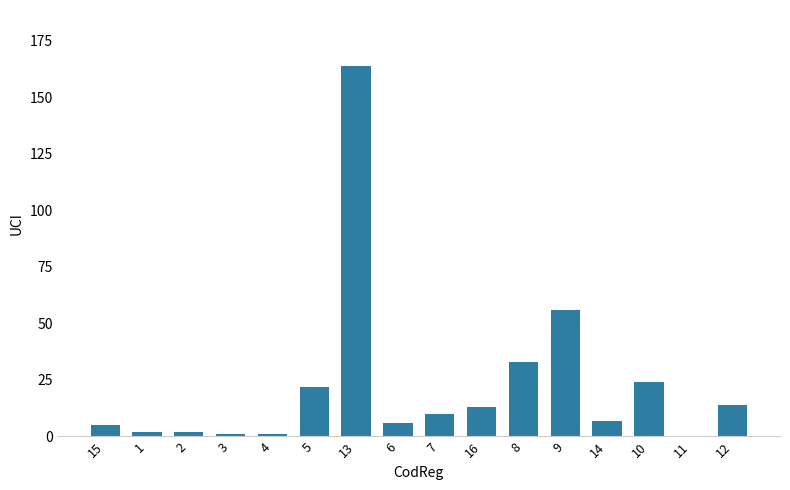

How many data points does each series have?

16